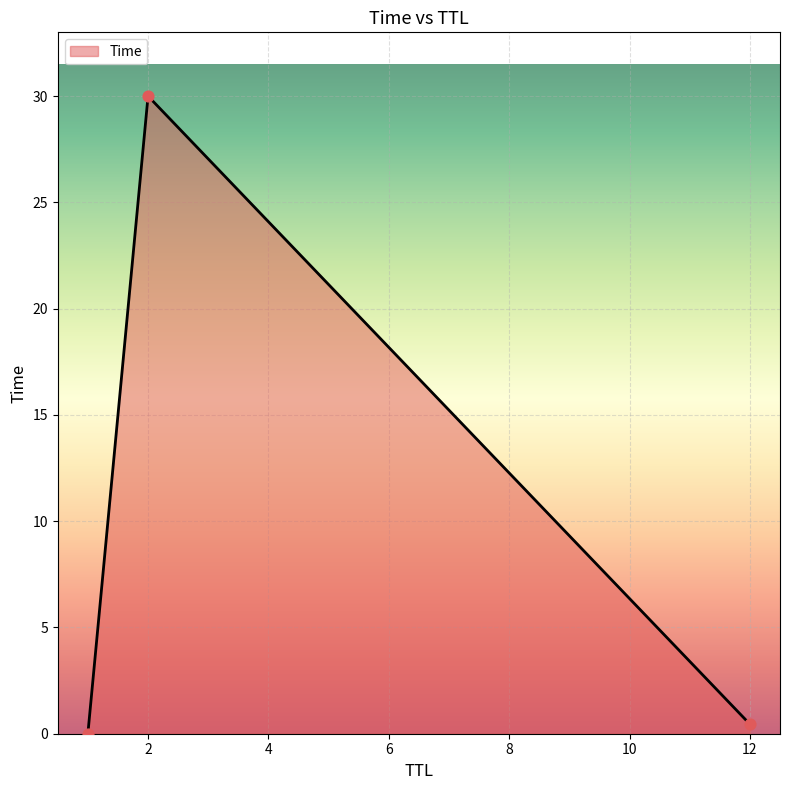

What is the difference between the maximum and minimum values?

30.0